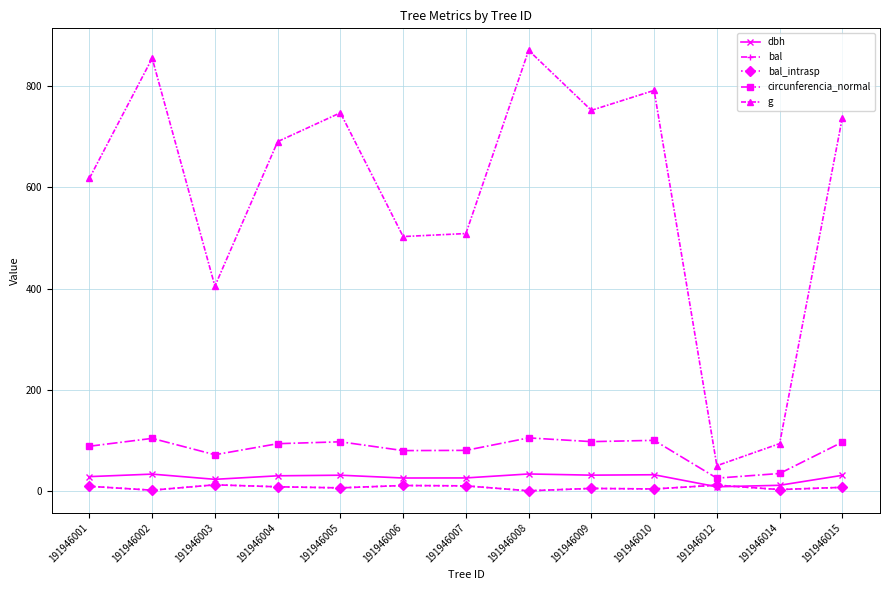

Does the chart display data point markers on the line(s)?

Yes